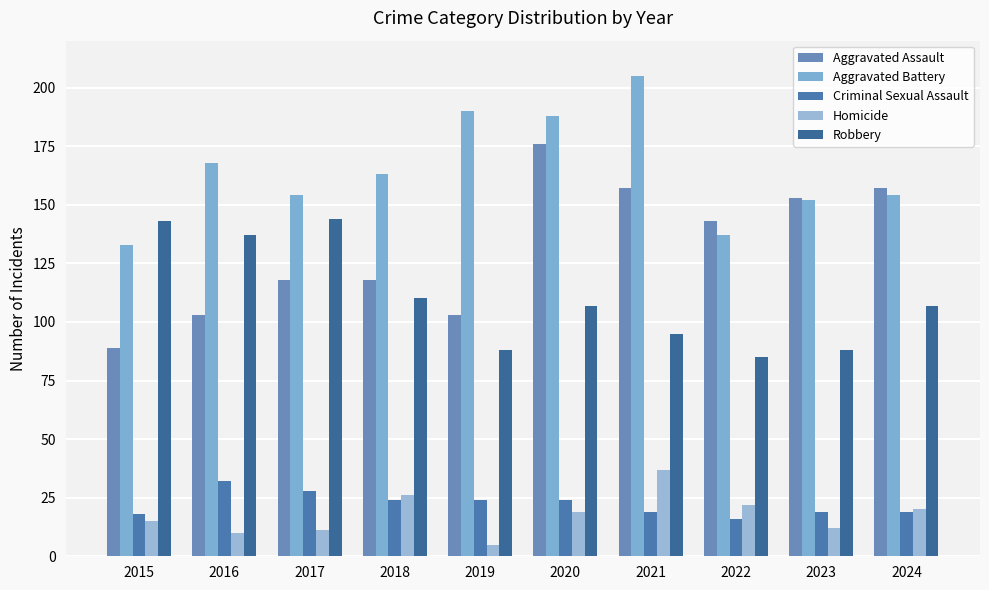

At how many categories does at least one series exceed 6?

10